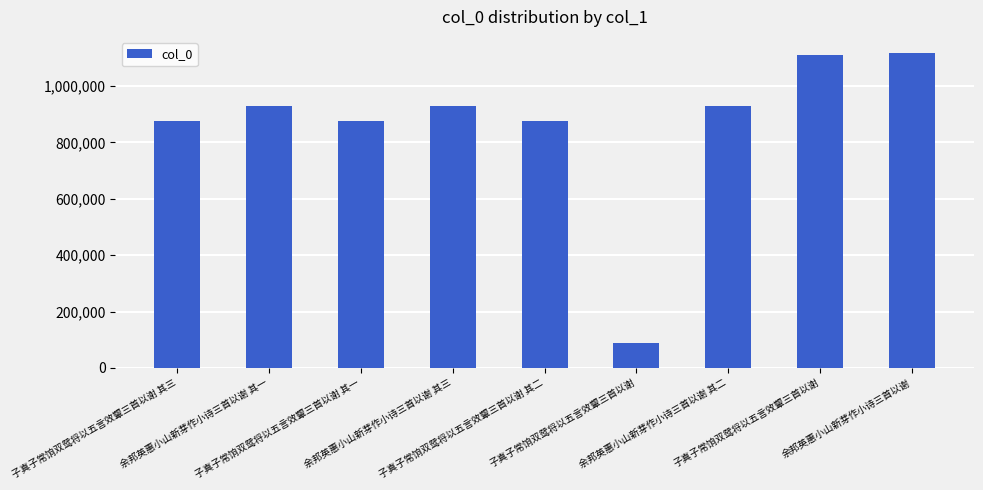

True or false: the data shows 638003 at 余邦英惠小山新芽作小诗三首以谢 其二.

False